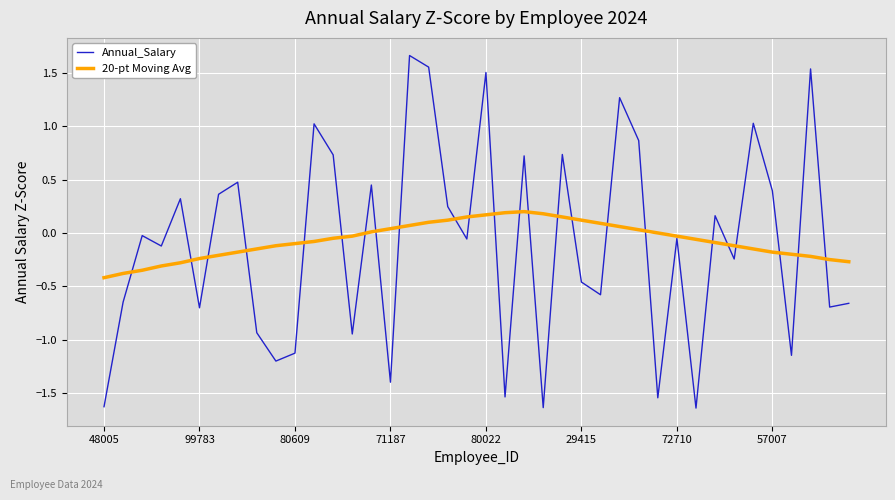

List the series in order of their peak value, lowest first.

20-pt Moving Avg, Annual_Salary